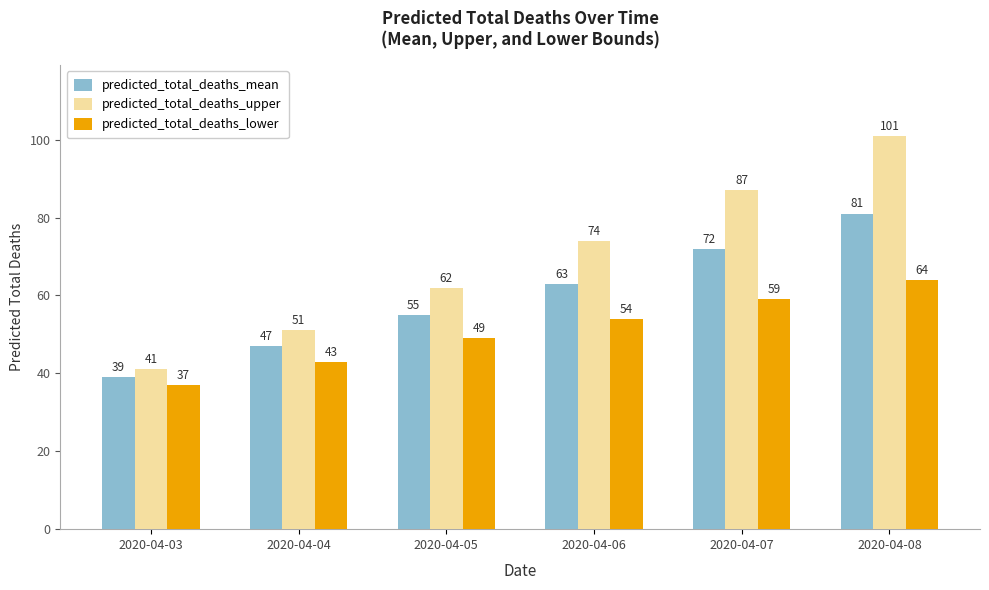

What is the difference between the maximum and minimum values in the predicted_total_deaths_mean series?

42